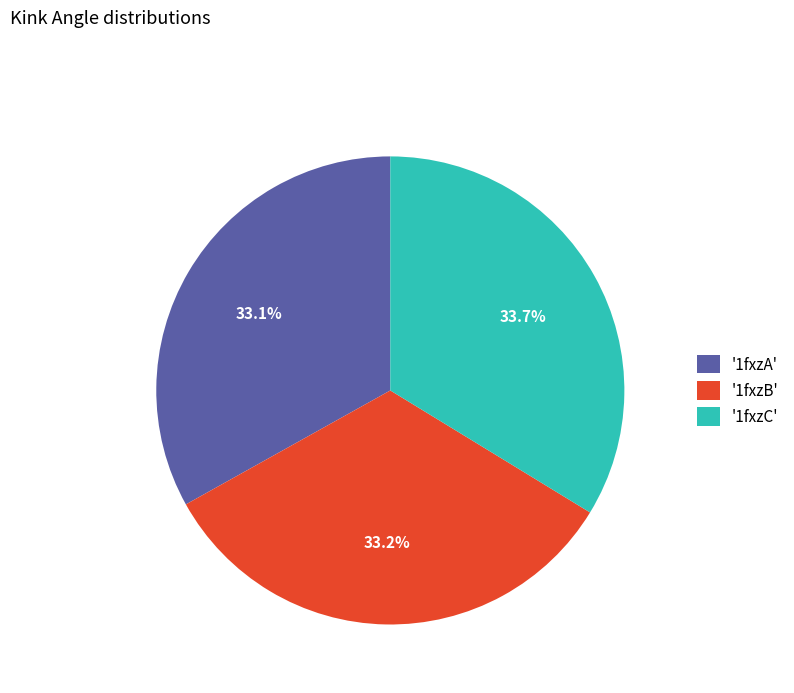

Combined, what portion of the pie is '1fxzB' and '1fxzC'?

66.9%